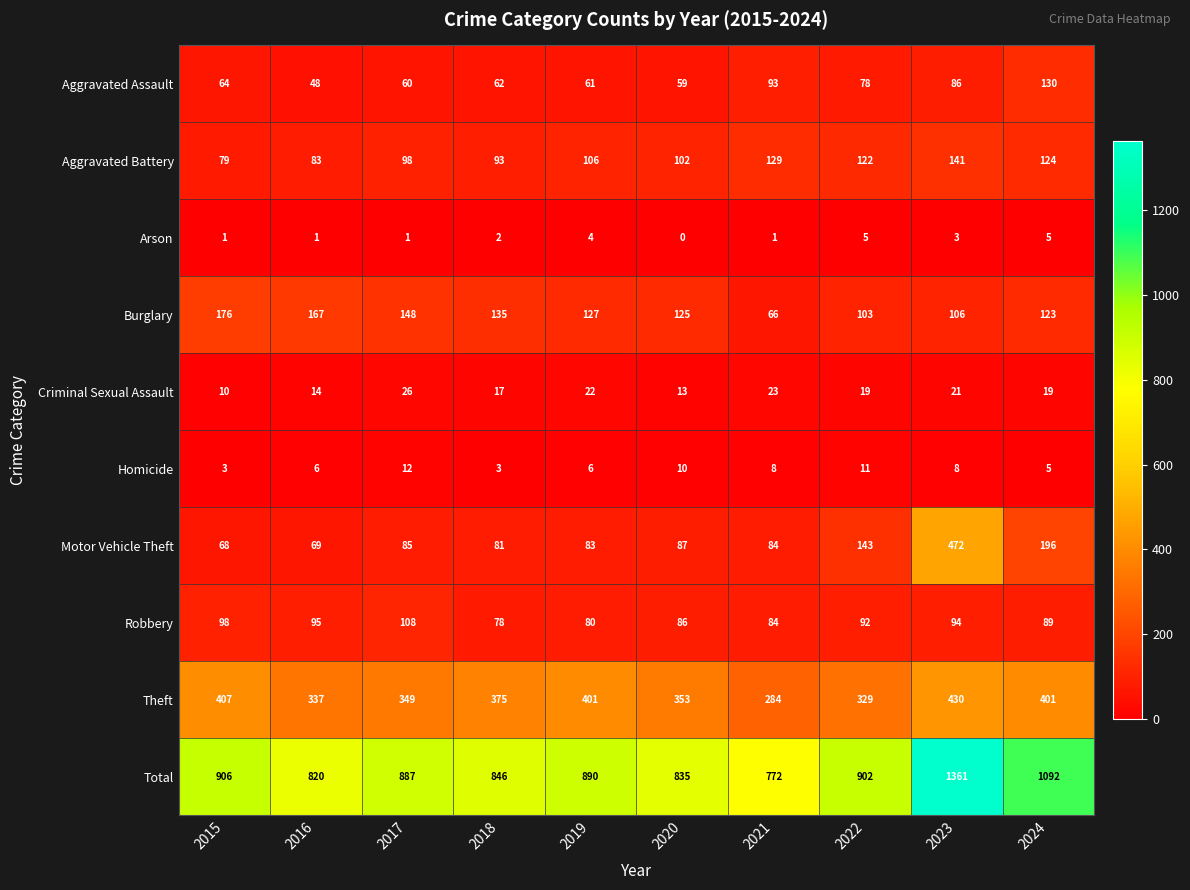

List the series in order of their peak value, lowest first.

Arson, Homicide, Criminal Sexual Assault, Robbery, Aggravated Assault, Aggravated Battery, Burglary, Theft, Motor Vehicle Theft, Total